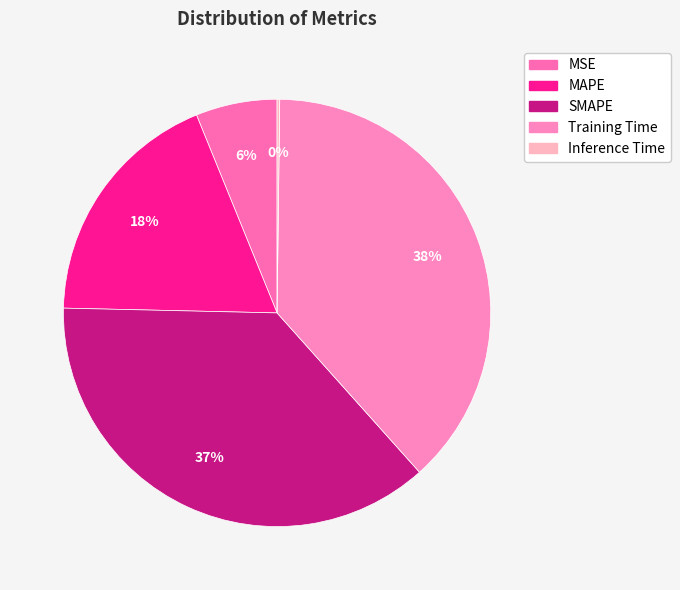

To the nearest percent, what is the combined percentage of MSE and SMAPE?

43%